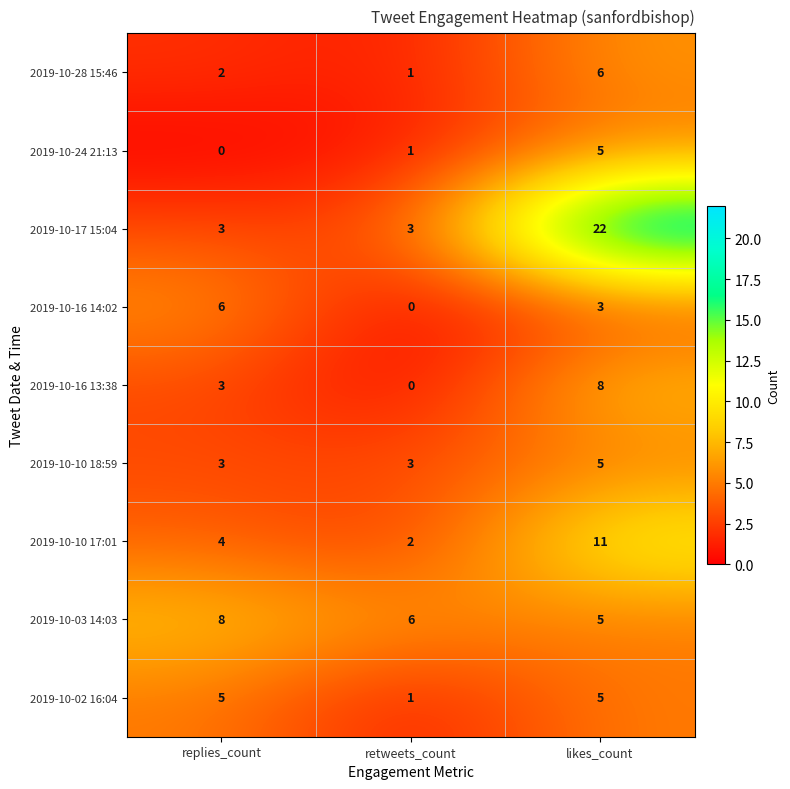

What is the total value across all series at replies_count?

34